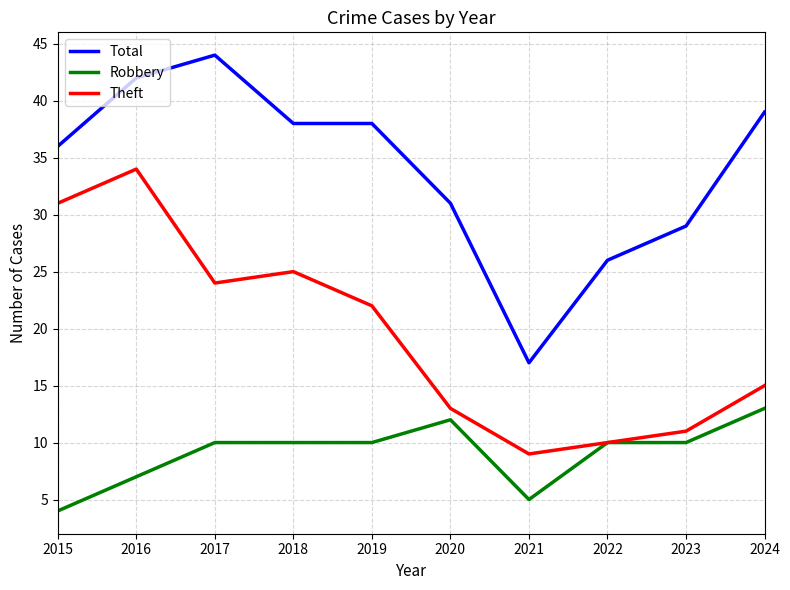

Rank the series by their maximum value, from highest to lowest.

Total, Theft, Robbery